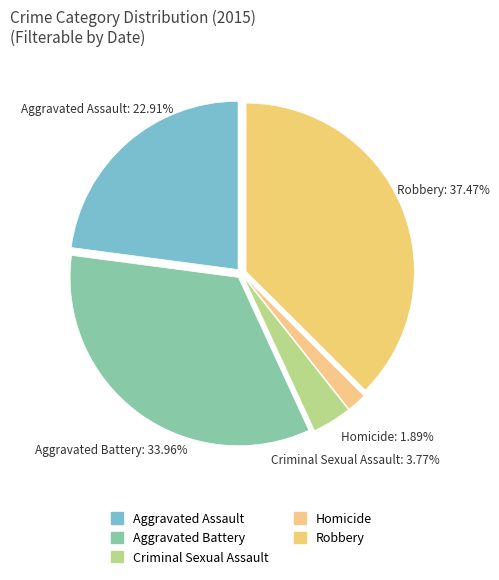

True or false: Robbery accounts for 44% of the total.

False